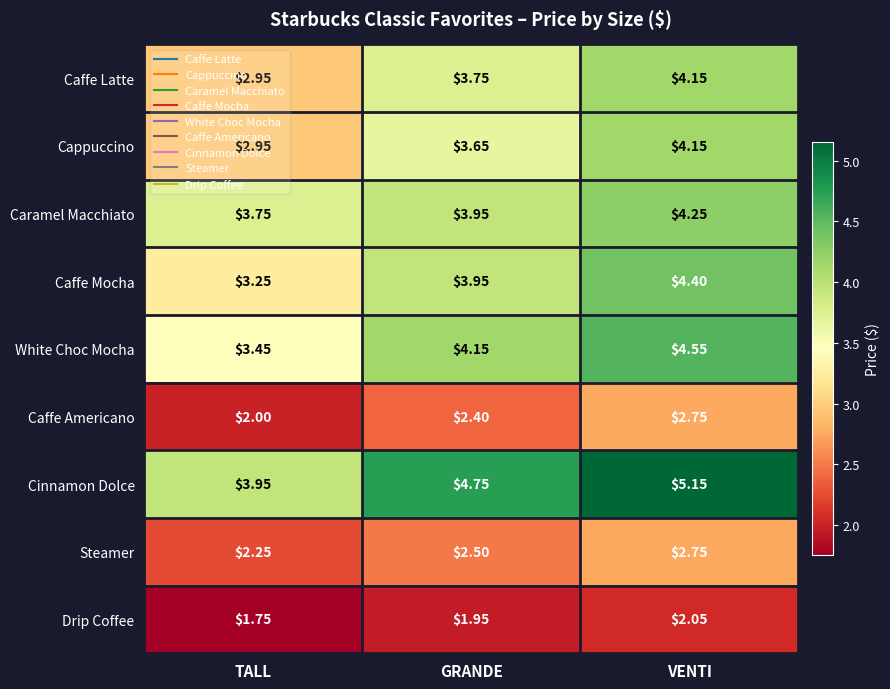

Which label corresponds to the largest value in the chart?

VENTI